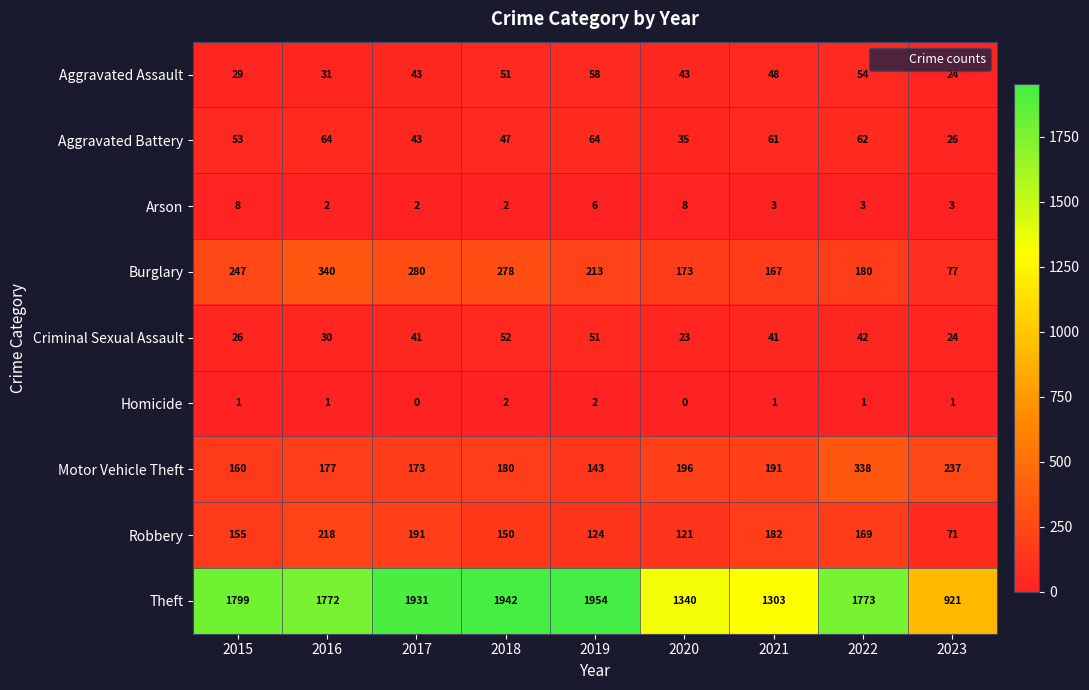

Where is Burglary nearest to the value 208?

2019